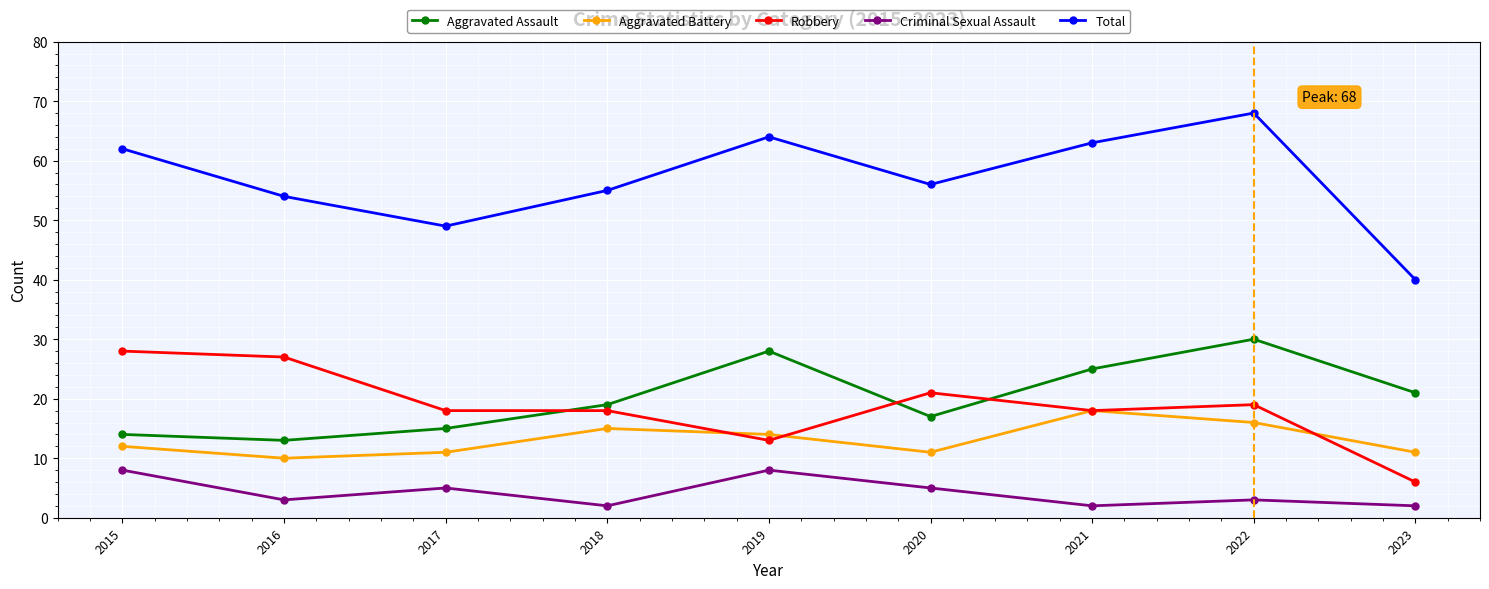

True or false: Criminal Sexual Assault and Total cross at least once.

False